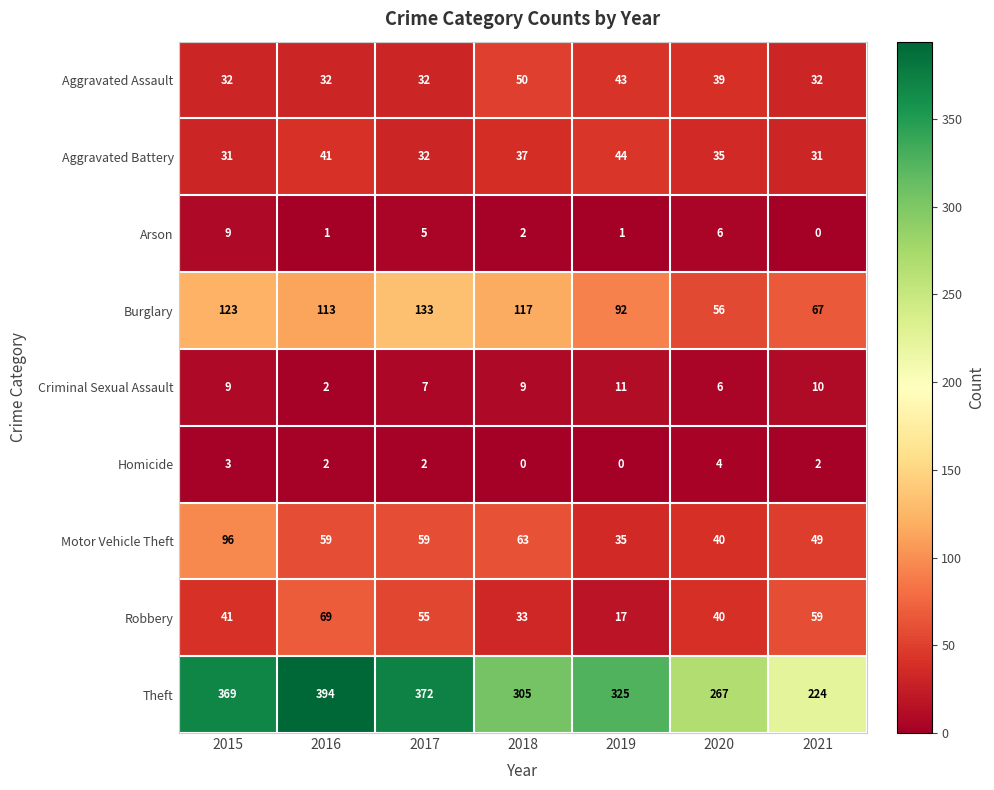

Which series has the widest spread of values?

Theft